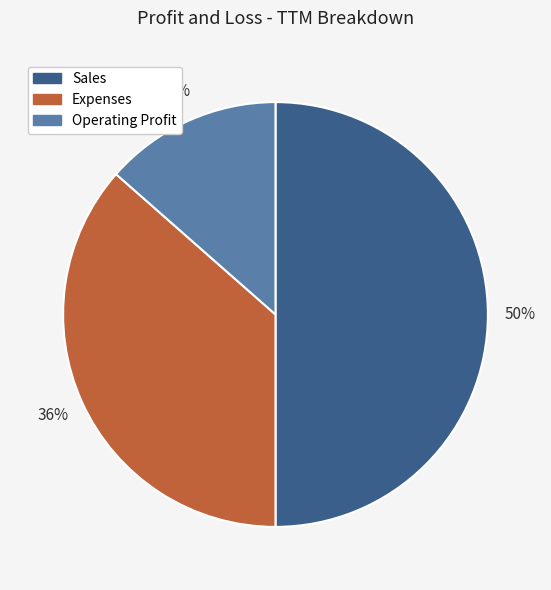

Does Expenses account for over 50% of the chart?

No